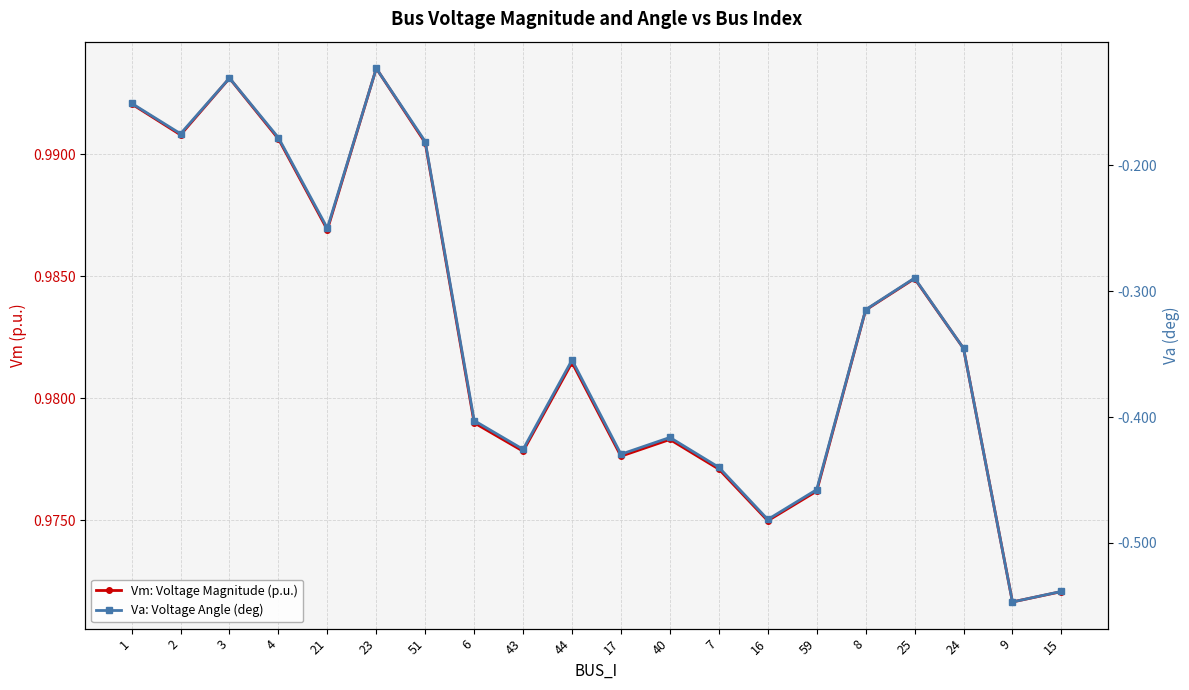

What is the difference between the highest and lowest values at 9?

1.5